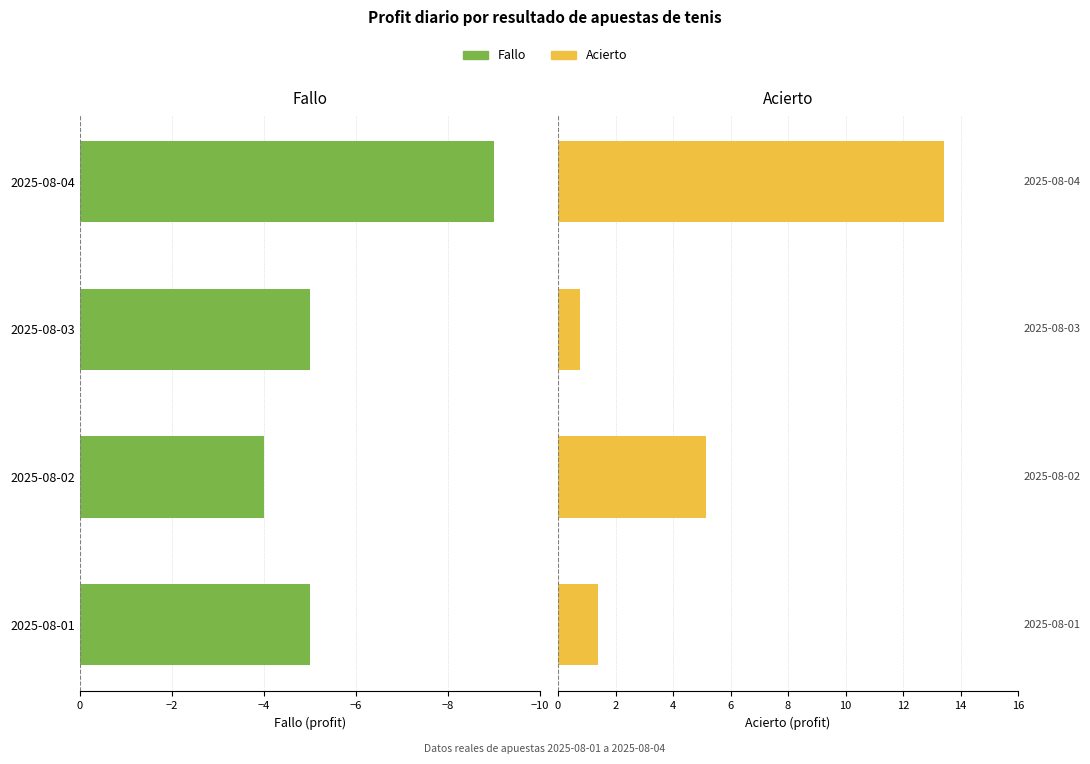

The Fallo series shows -1.5 at 2025-08-03. True or false?

False